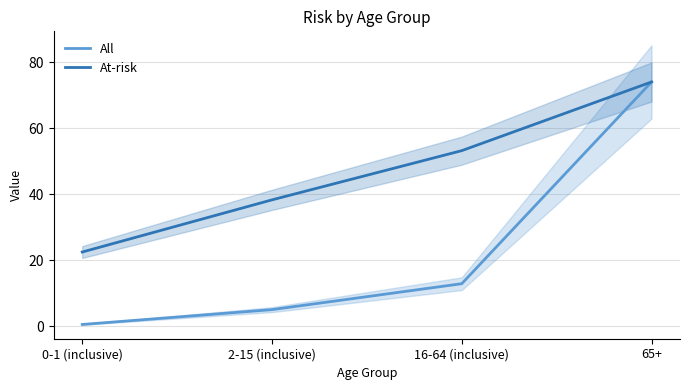

The value of At-risk at 16-64 (inclusive) is 53.2. True or false?

True